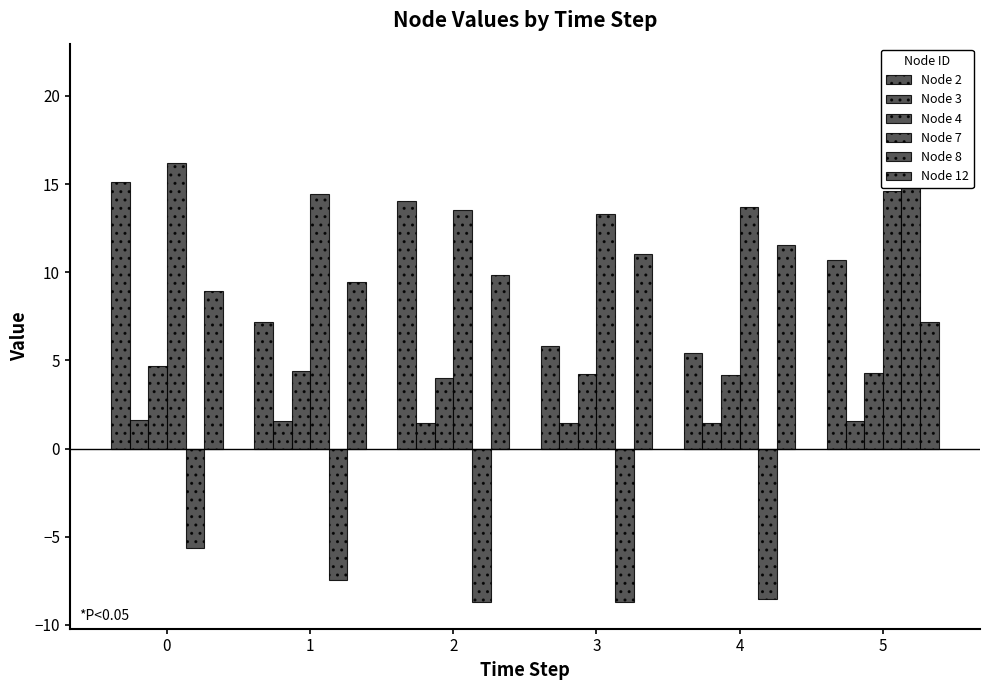

The Node 3 series shows 1.7 at 0. True or false?

True